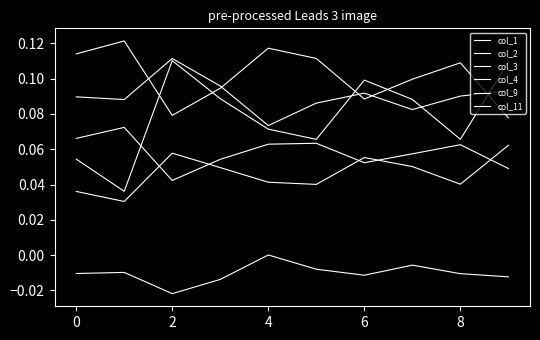

What is the label of the 1st point from the right?

9